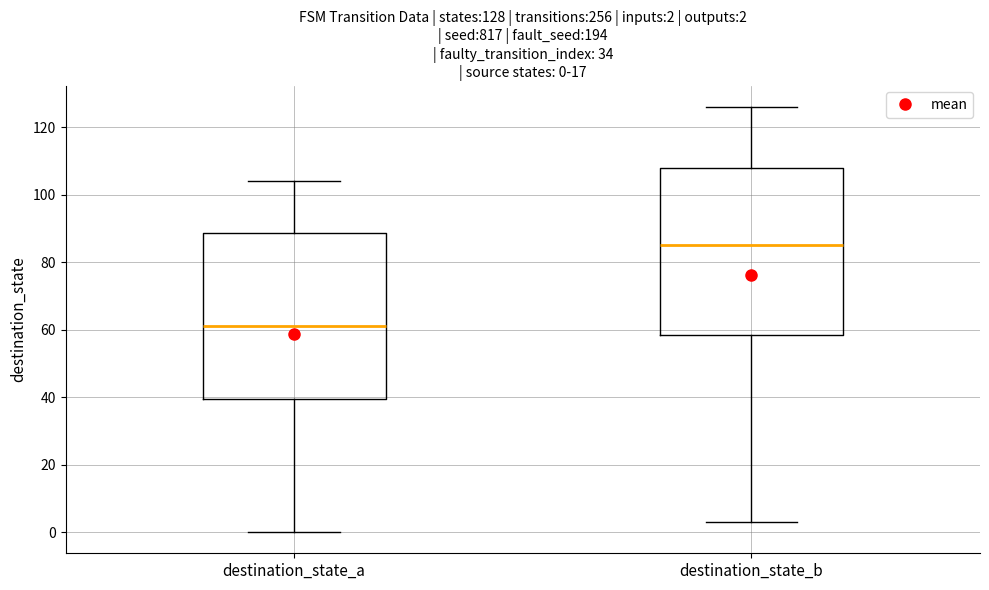

Which box's median line is the lowest?

destination_state_a